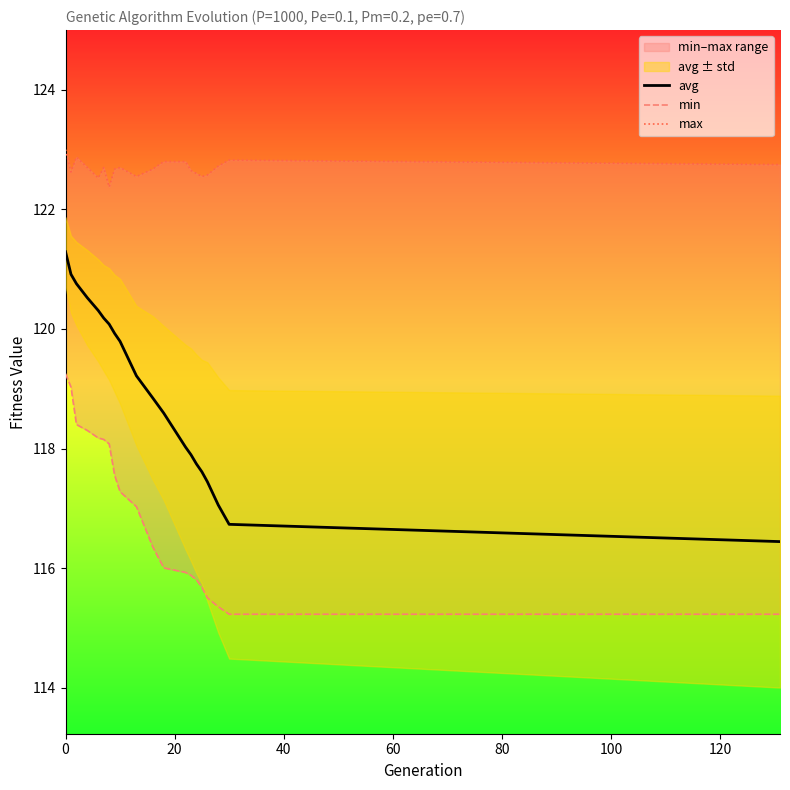

The value of avg at 0 is 121.3. True or false?

True